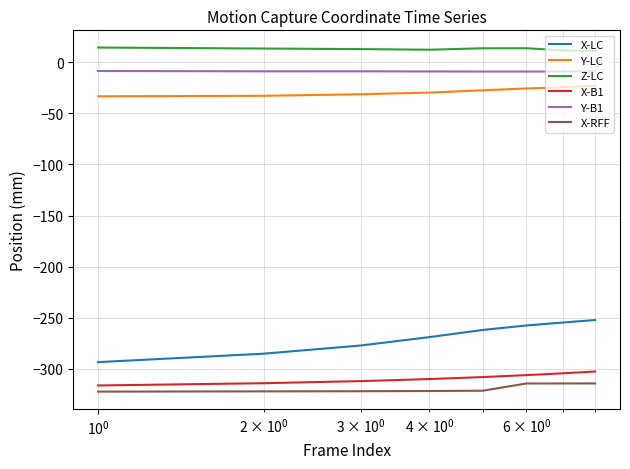

Which series has the largest total across all categories?

Z-LC